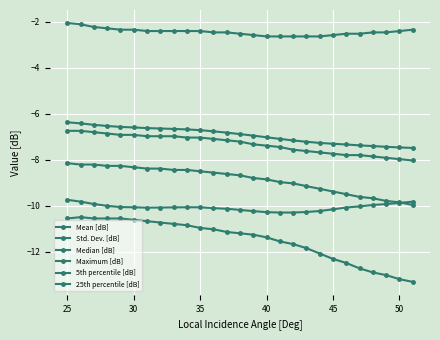

How many series are shown in this chart?

6